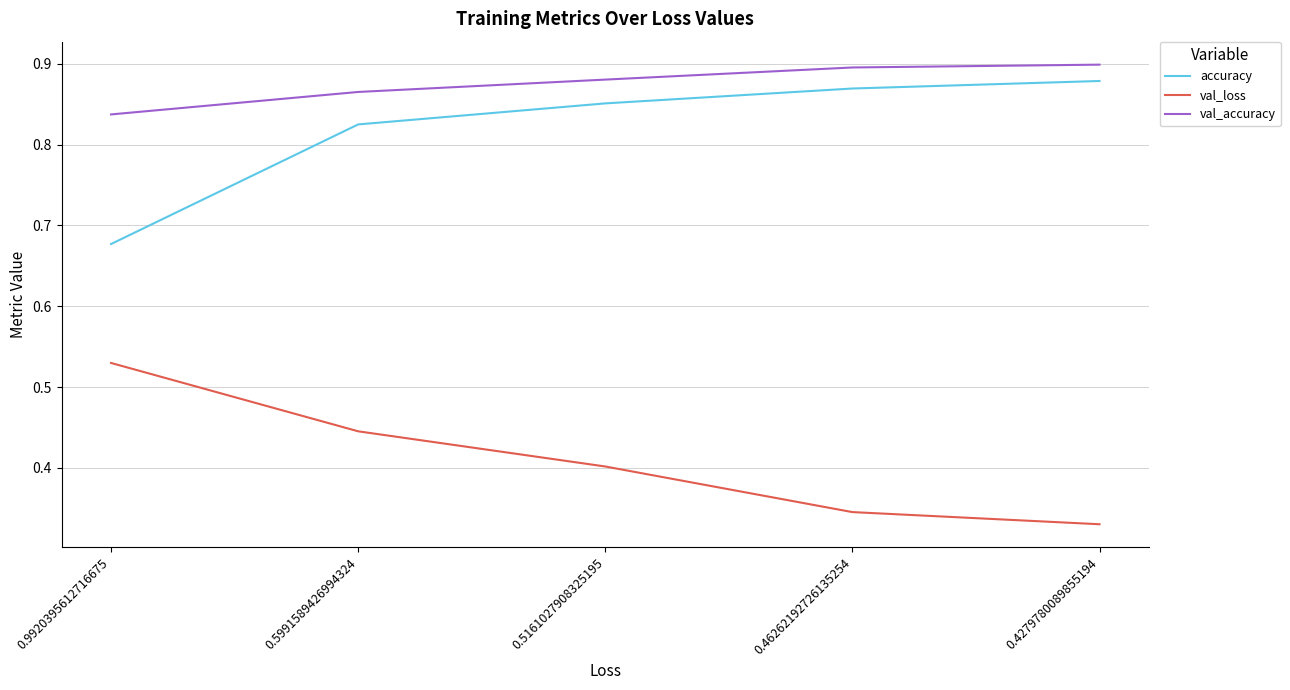

True or false: val_loss and val_accuracy intersect in this chart.

False